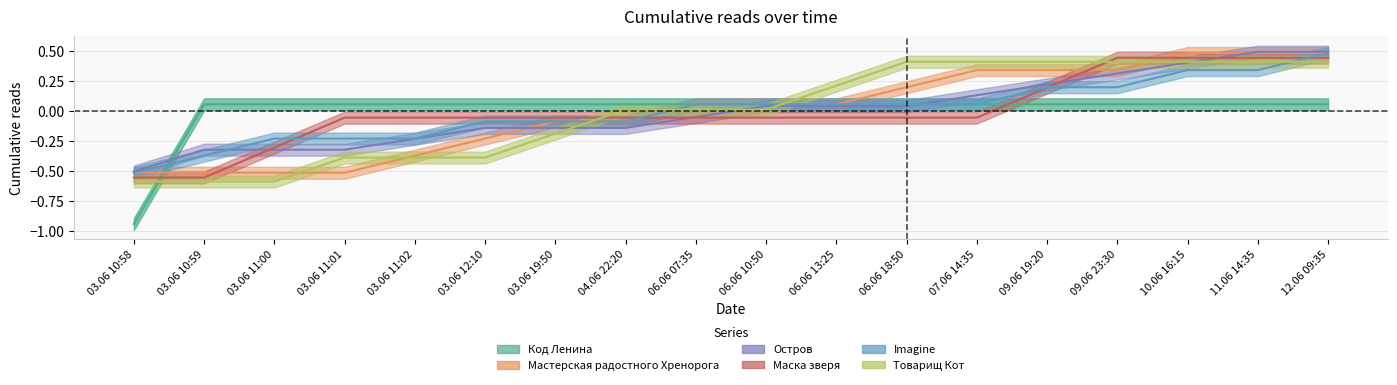

How many positive values does the Остров series have?

9